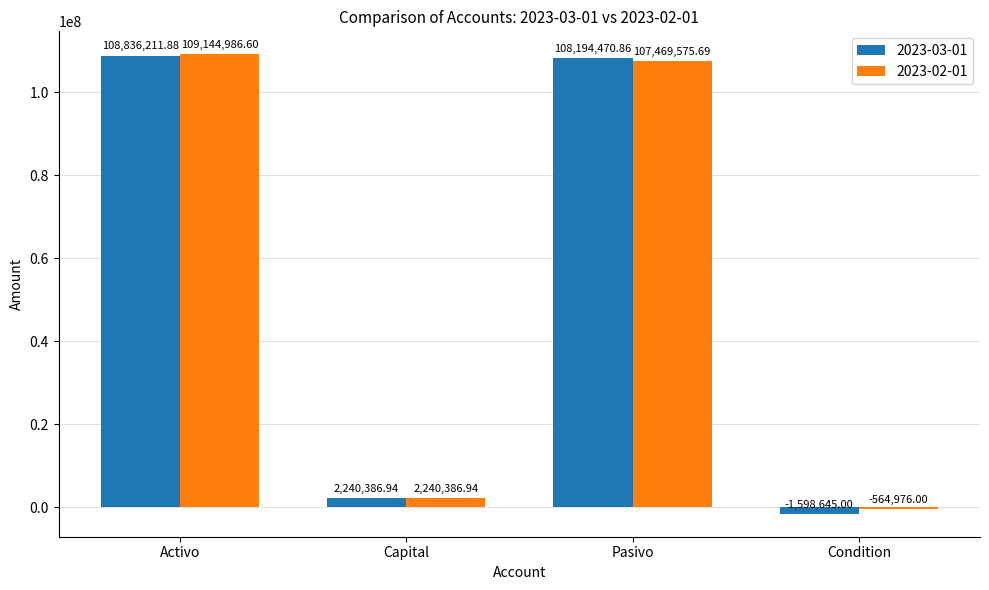

Reading right to left, what are all the values shown in this chart?

2023-03-01: Condition=-1598645.0	Pasivo=108194470.9	Capital=2240386.9	Activo=108836211.9
2023-02-01: Condition=-564976.0	Pasivo=107469575.7	Capital=2240386.9	Activo=109144986.6